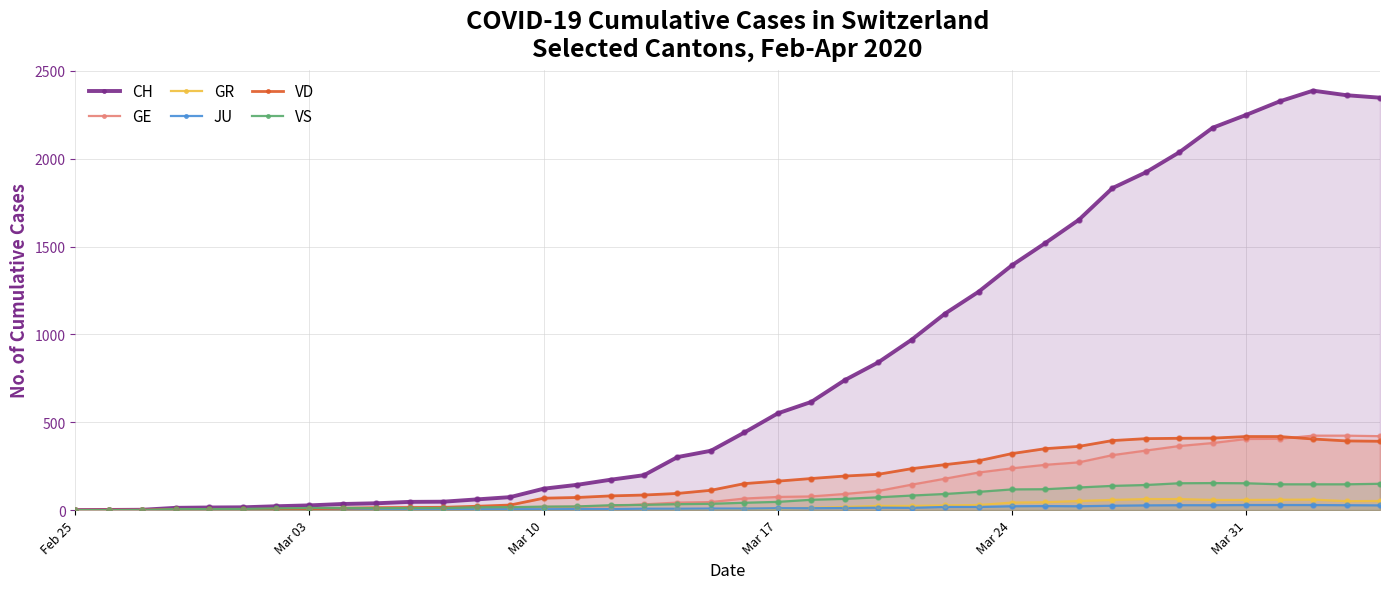

What are all the series names shown in the legend?

CH, GE, GR, JU, VD, VS